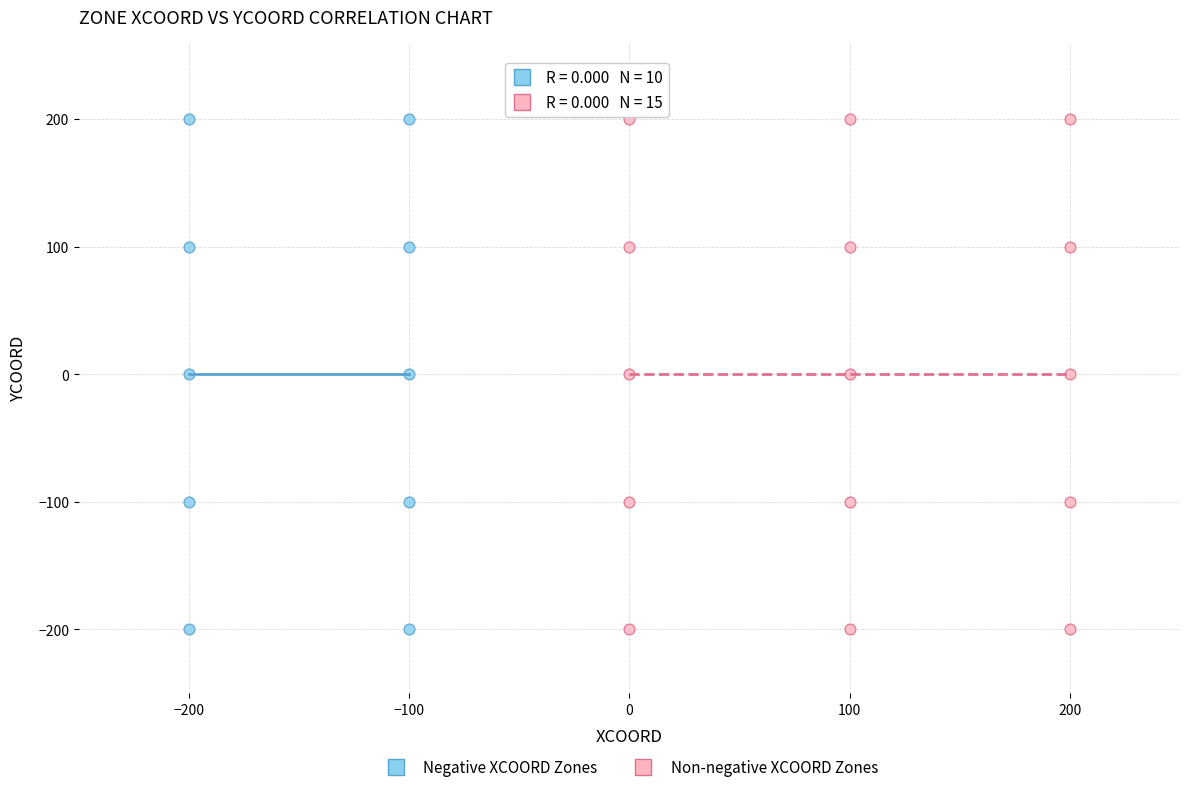

What are all the series names shown in the legend?

Negative XCOORD Zones, Non-negative XCOORD Zones